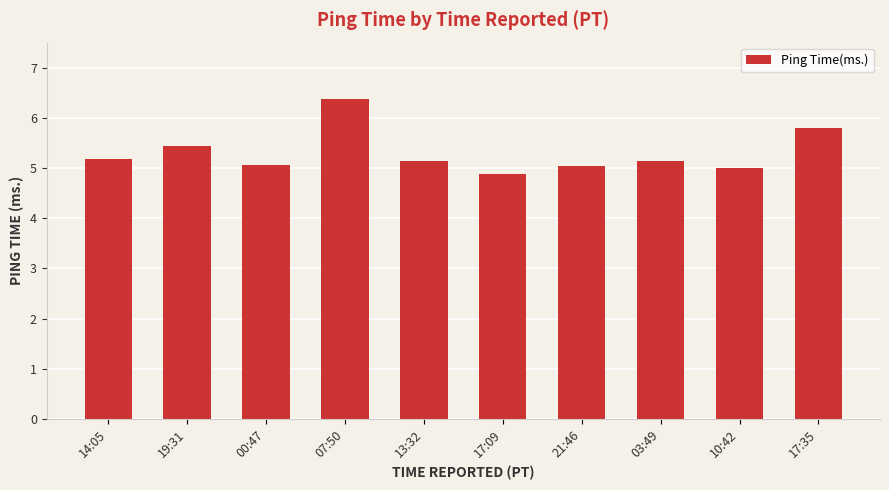

What is the change in value from 19:31 to 13:32?

-0.3